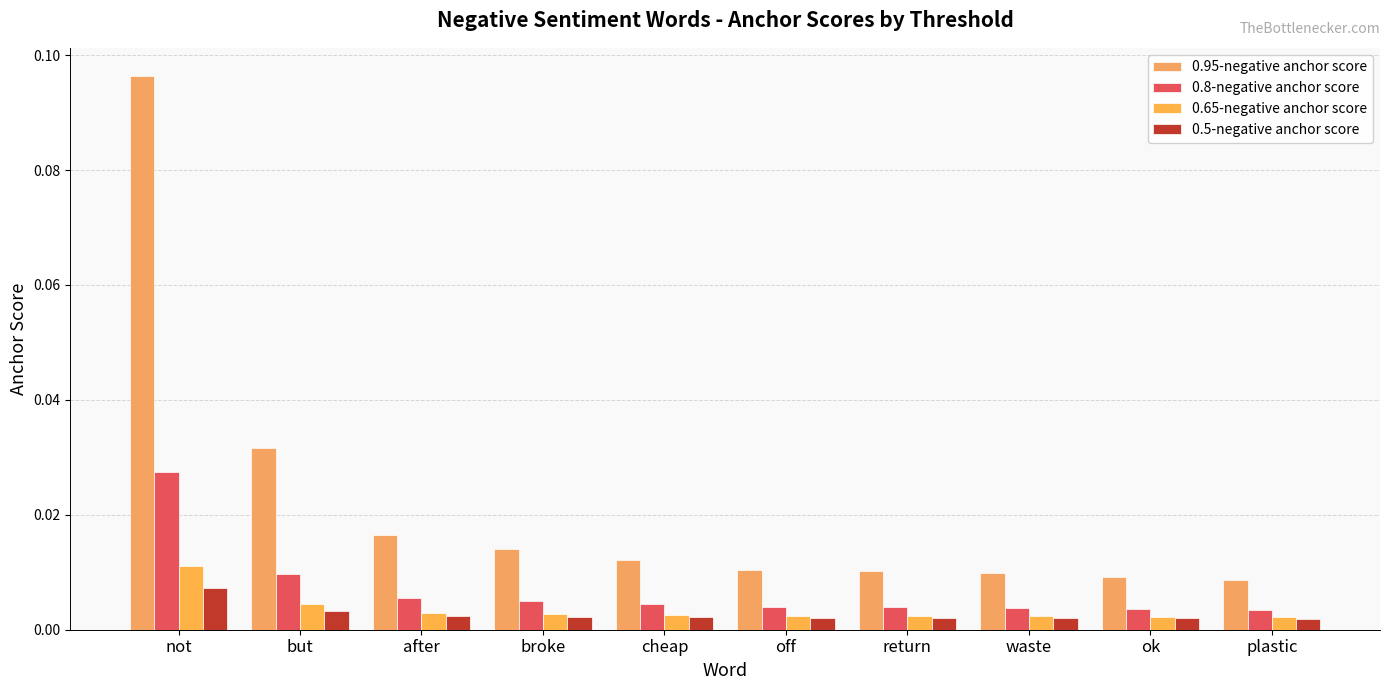

Count the number of categories in the chart.

10